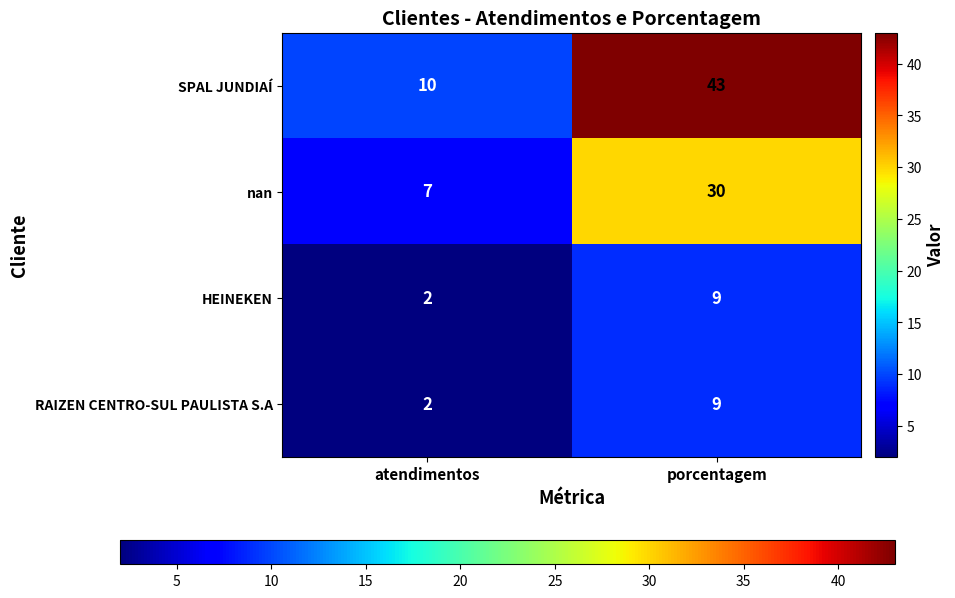

List the labels in order of nan value, largest first.

porcentagem, atendimentos